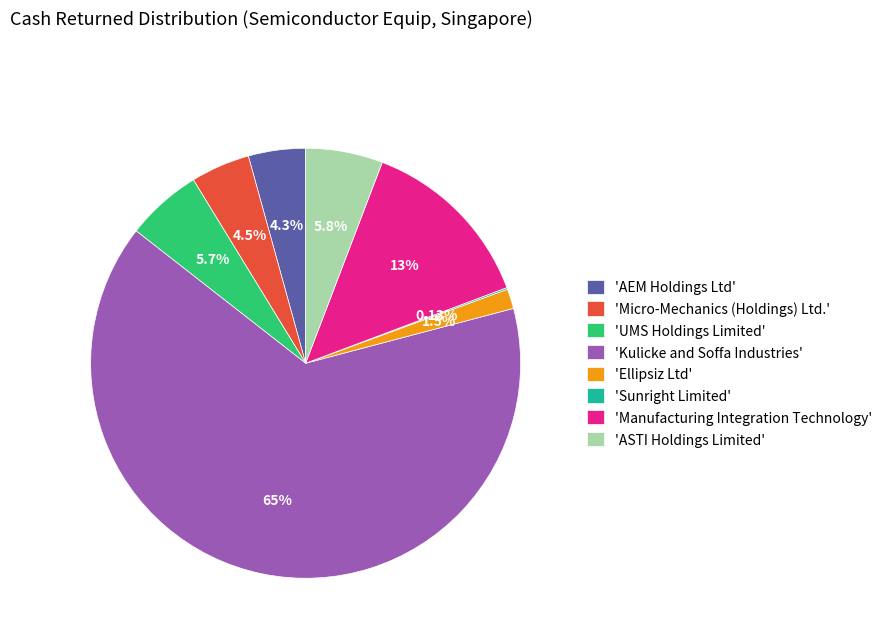

What is the largest slice in the pie chart?

'Kulicke and Soffa Industries'